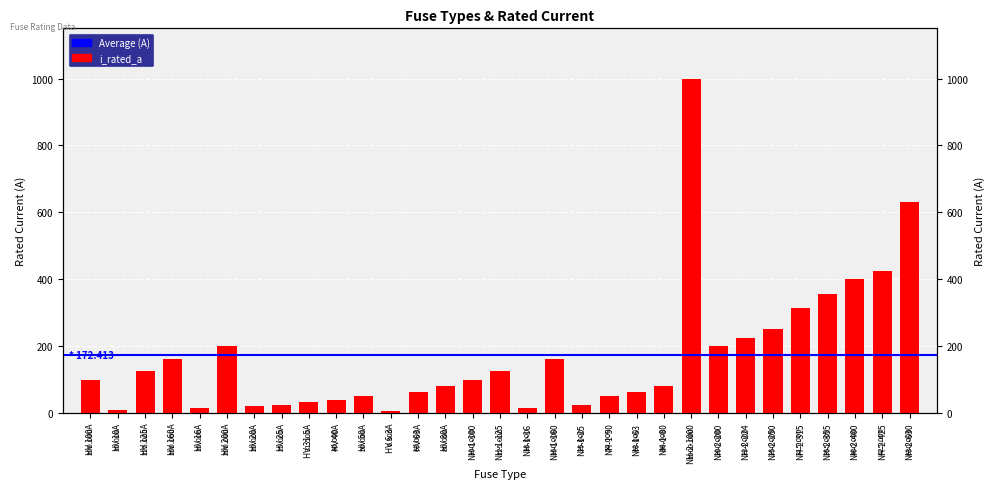

Which has a higher value, HV 20A or HV 25A?

HV 25A